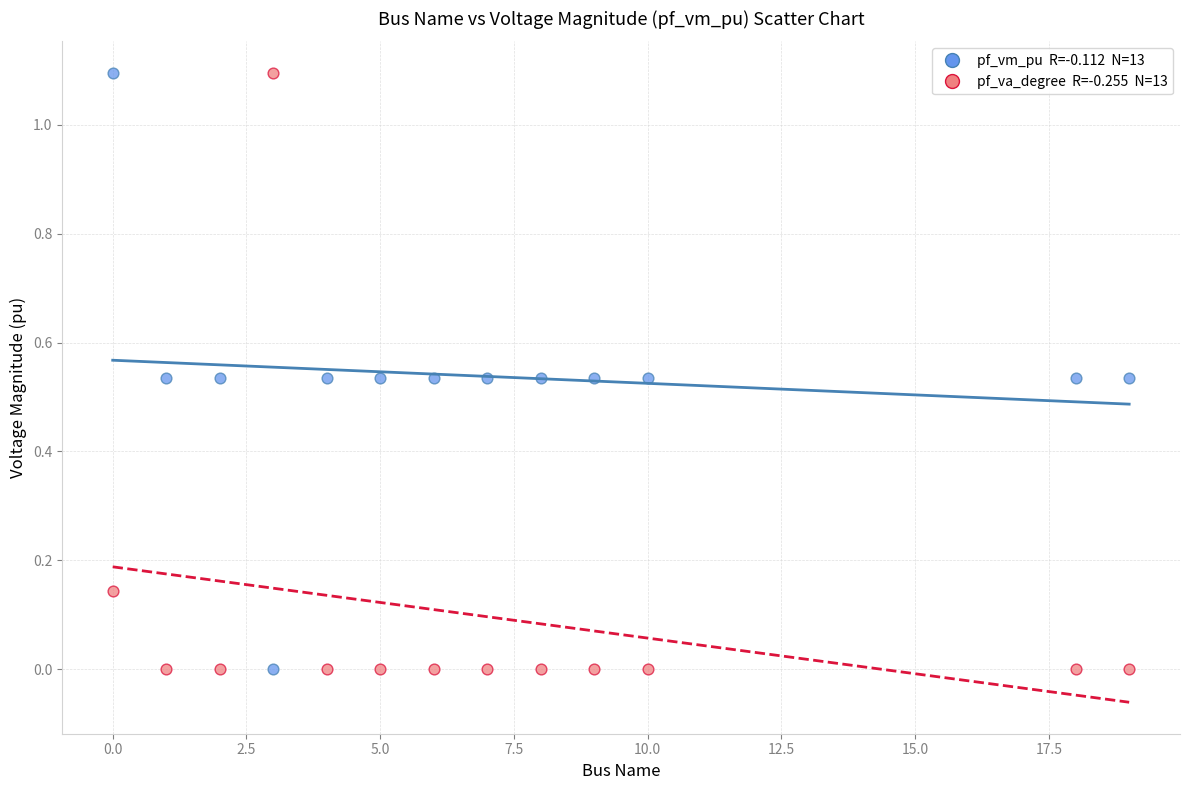

Across all data points, what is the range of Y values (max minus min)?

1.1